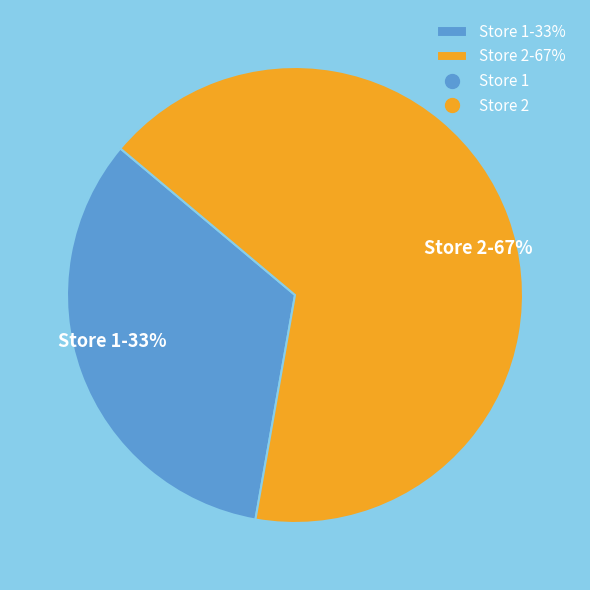

Do Store 1-33% and Store 2-67% together represent more than half of the pie?

Yes